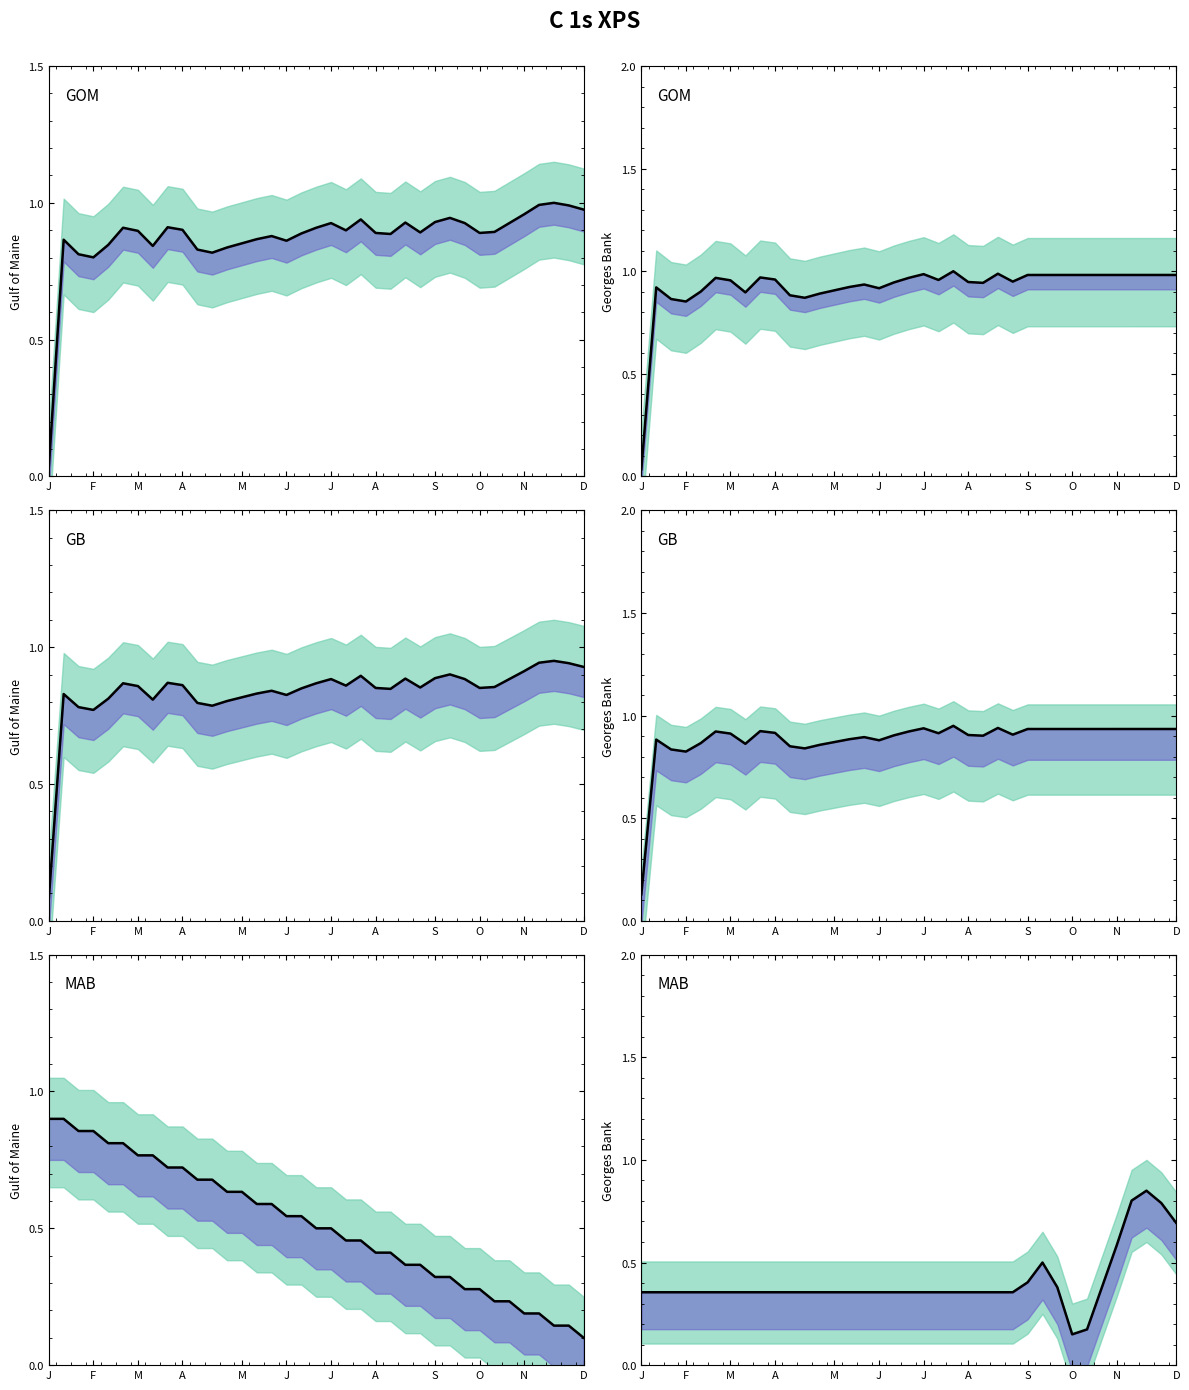

What is the difference between the maximum and second lowest values?

0.7